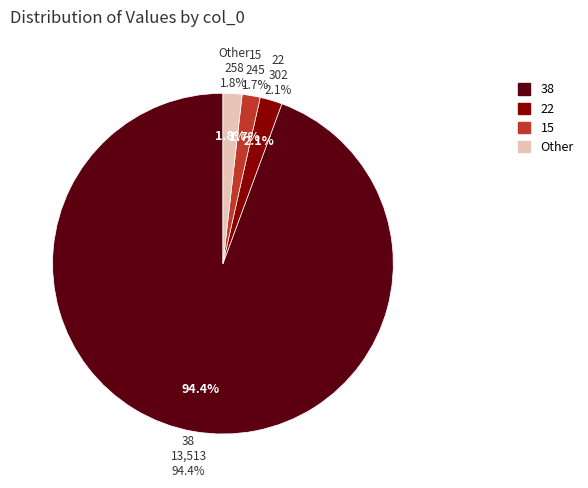

To the nearest percent, what is the combined percentage of 38 and 12?

95%